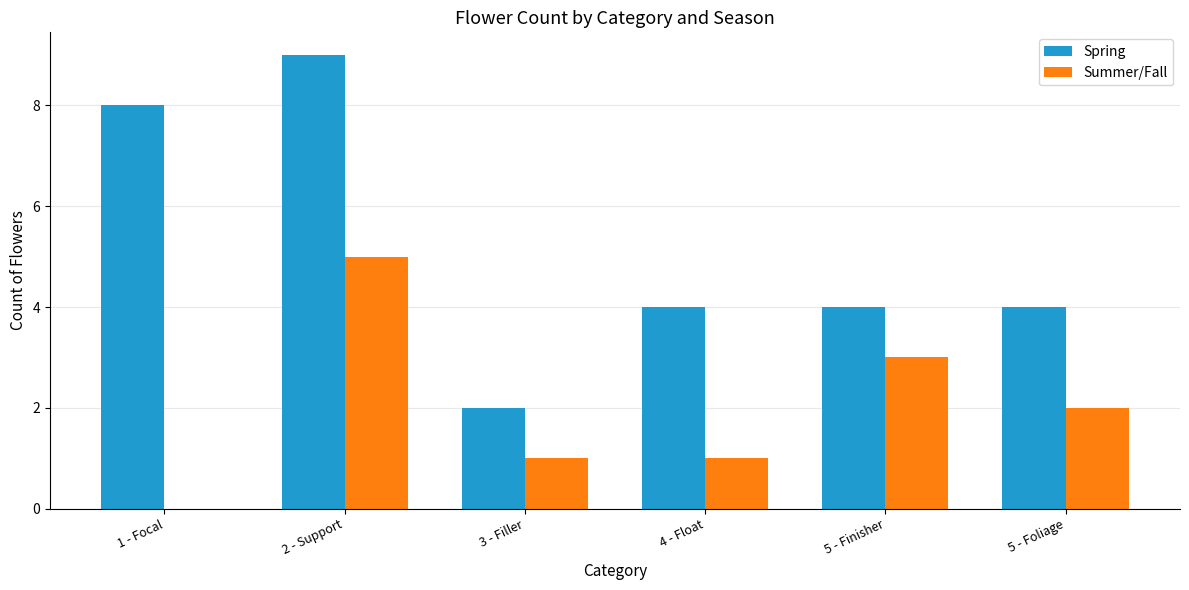

Which series changed the most between 4 - Float and 5 - Finisher?

Summer/Fall